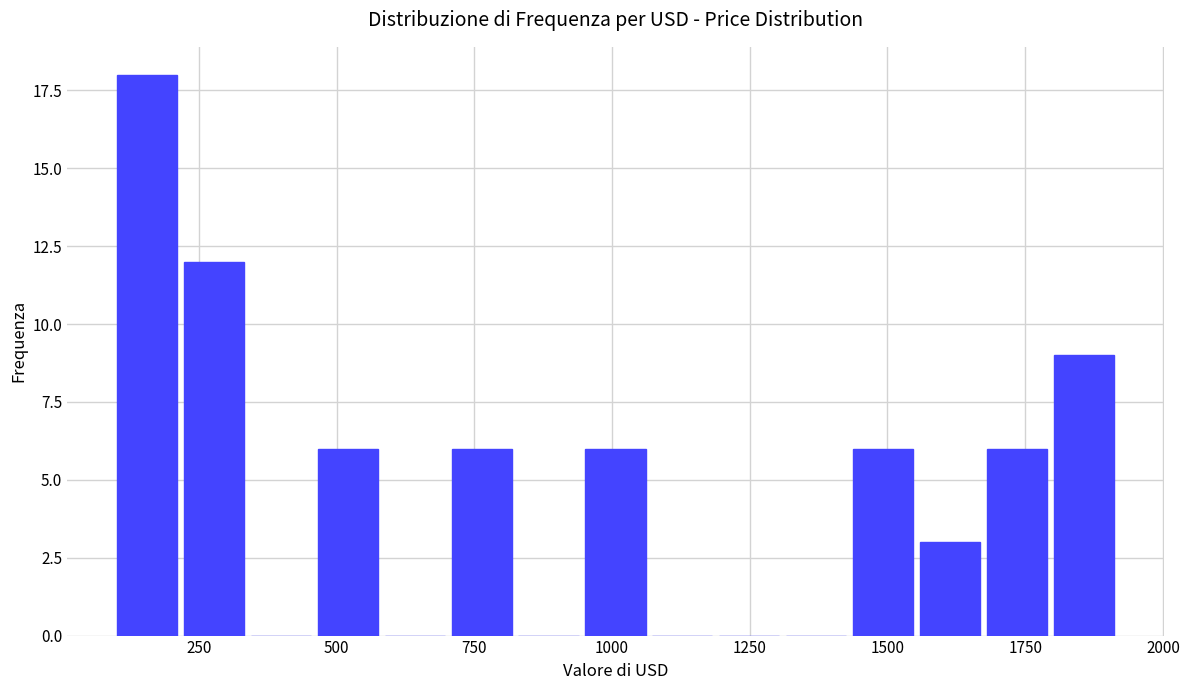

Around what value on the x-axis is the tallest bar? Give the approximate position of its centre, as read against the axis.

150